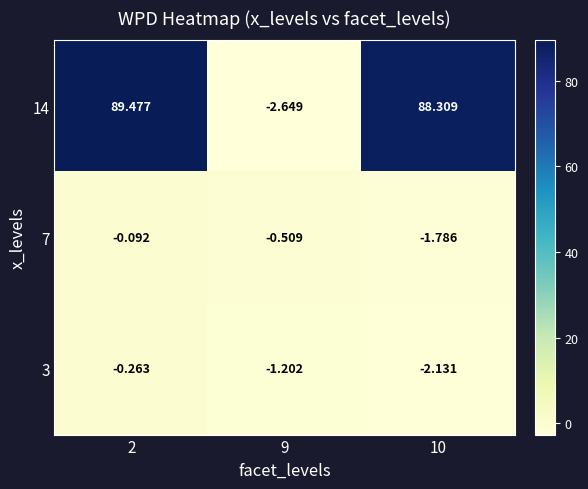

Rank the series by their maximum value, from lowest to highest.

3, 7, 14